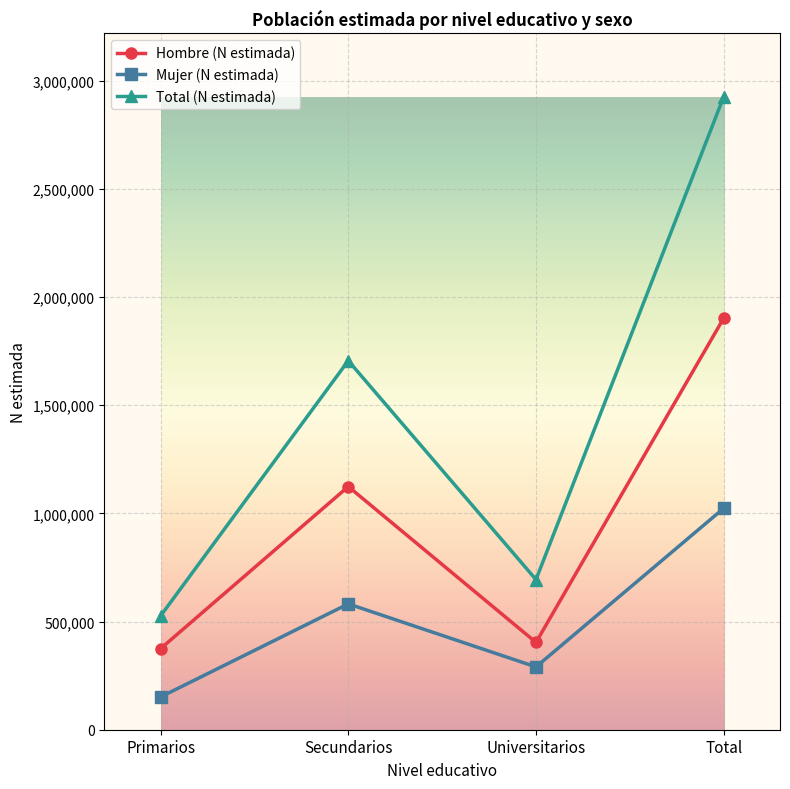

Is the value of Mujer (N estimada) at Total greater than the value of Total (N estimada) at Total?

No